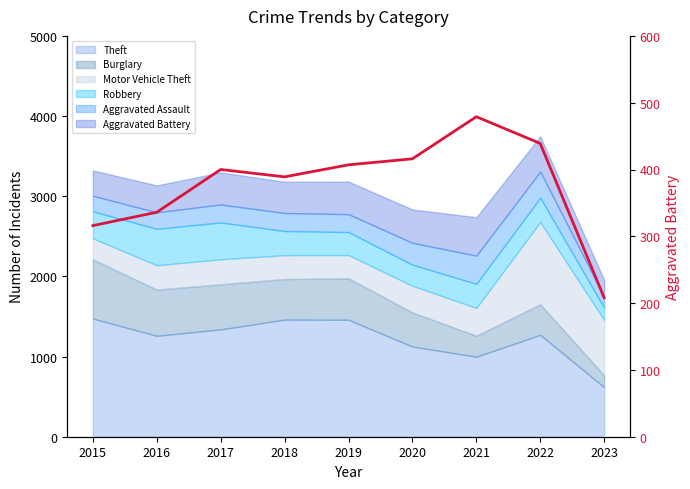

Which category has the lowest value across all series?

2023